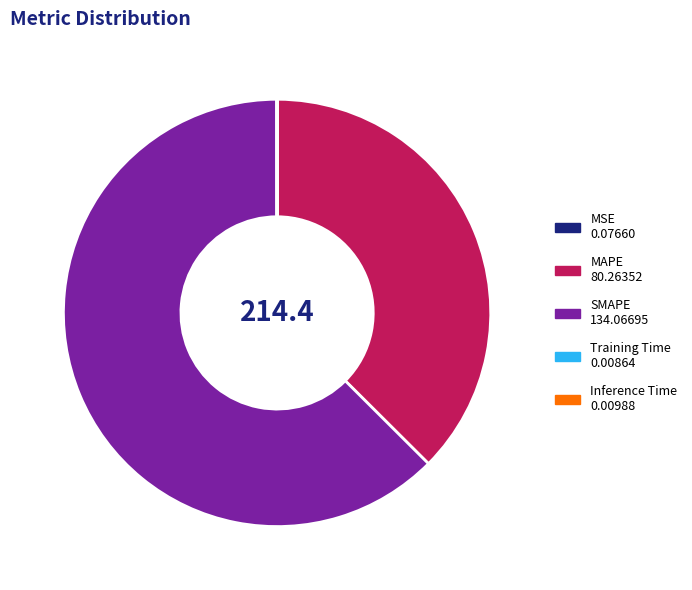

Does MAPE account for over 50% of the chart?

No